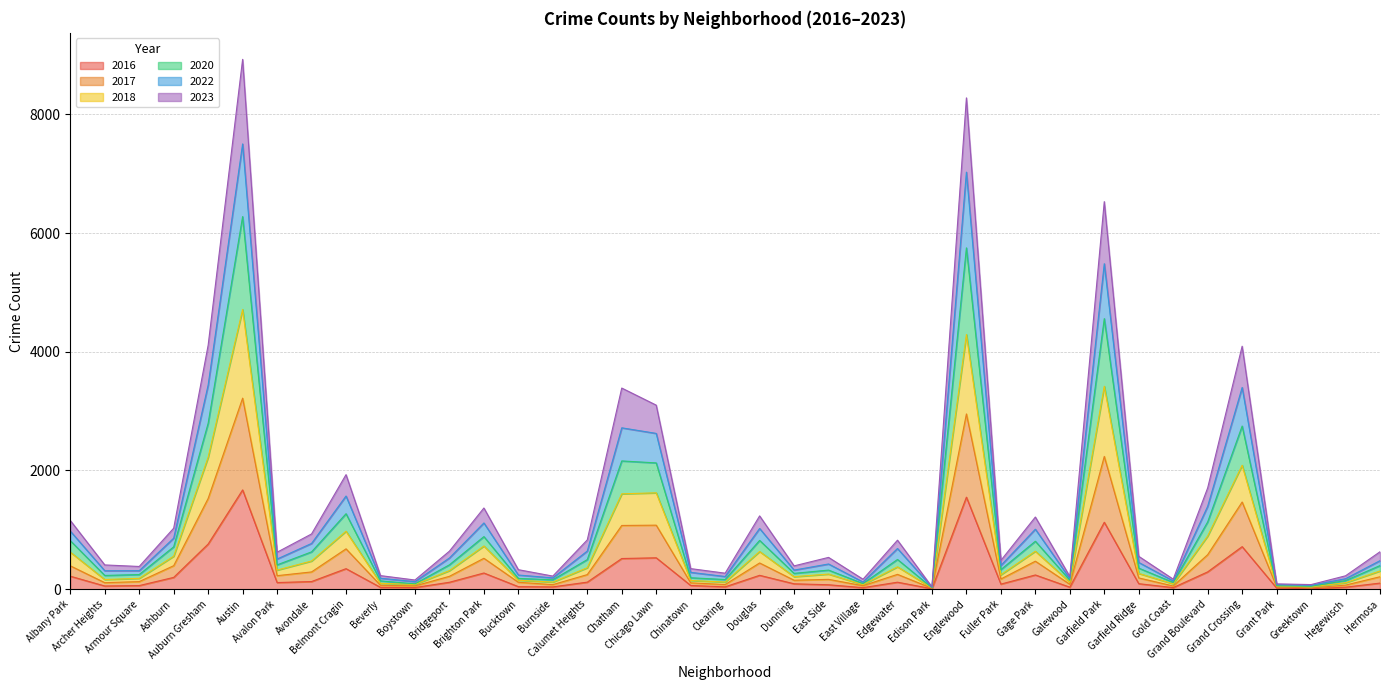

What is the maximum value shown in the chart?

8927